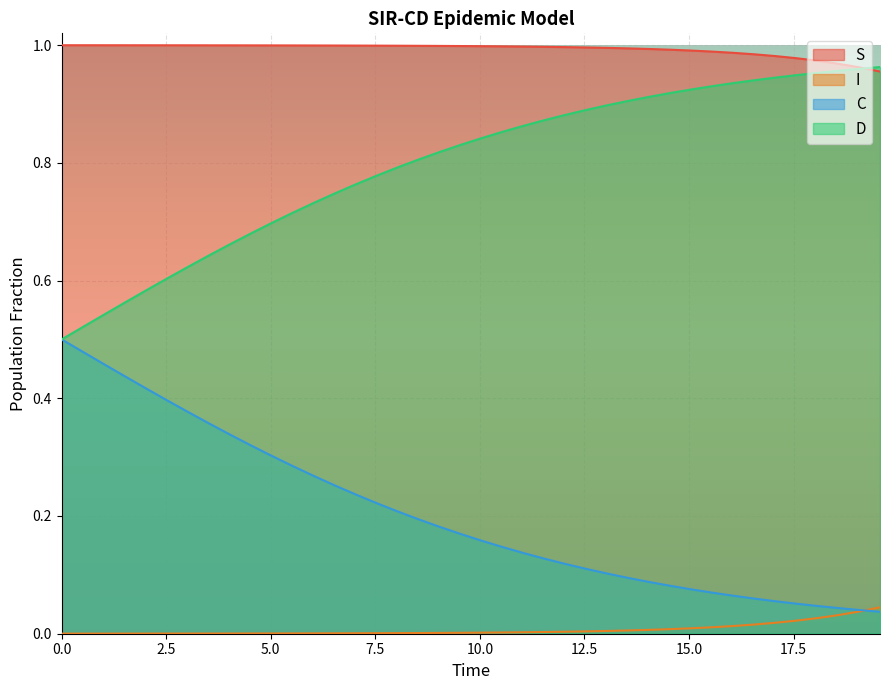

Which series has the largest total across all categories?

S